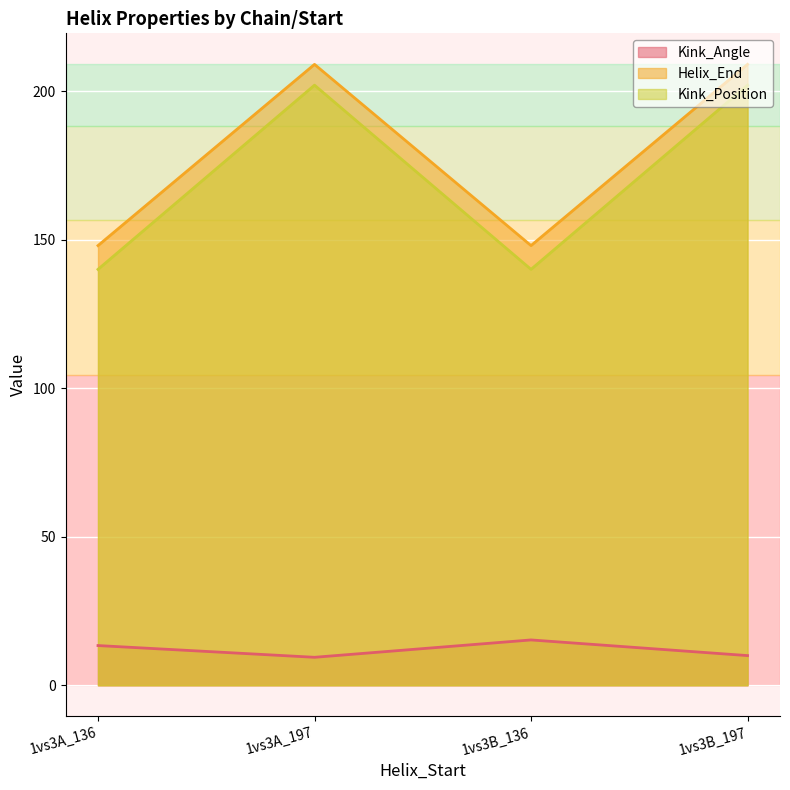

Is the value of Kink_Position at 1vs3B_197 greater than the value of Kink_Angle at 1vs3A_197?

Yes